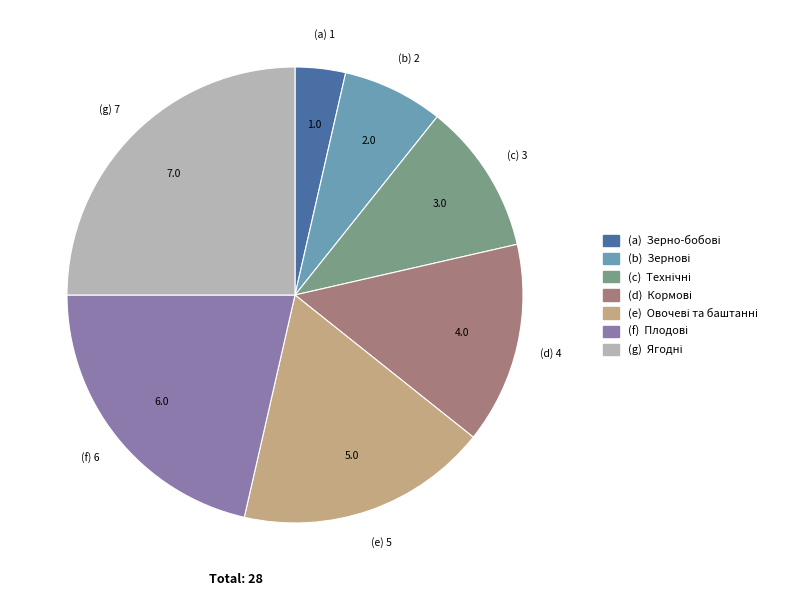

Is there any slice that represents more than half of the pie?

No